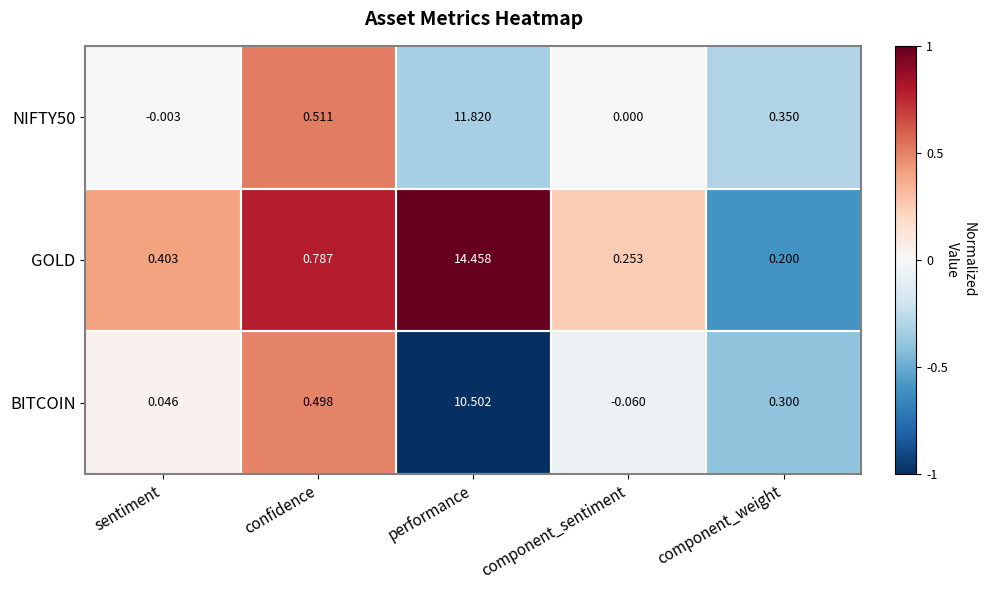

At which label does BITCOIN reach its minimum?

component_sentiment